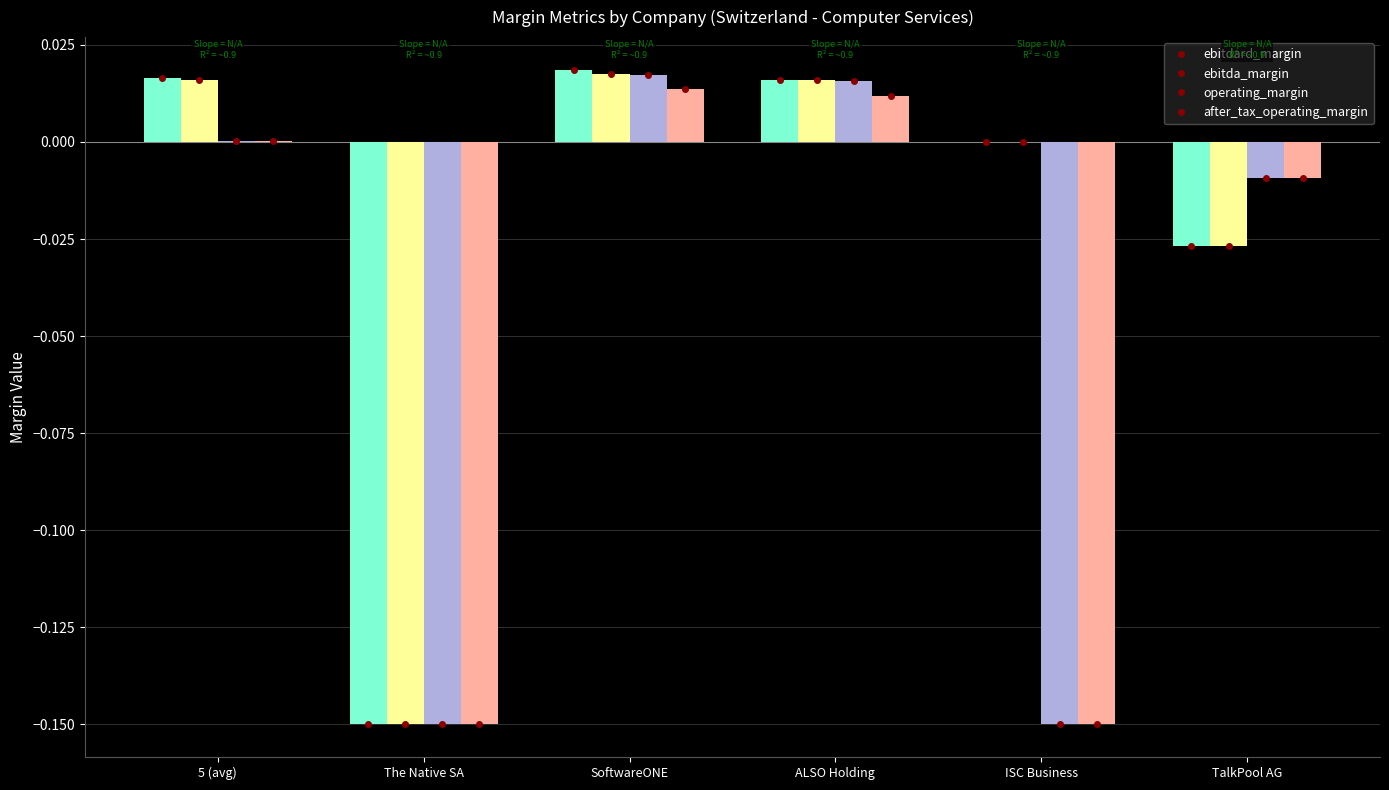

Which series changed the most between ALSO Holding and ISC Business?

operating_margin